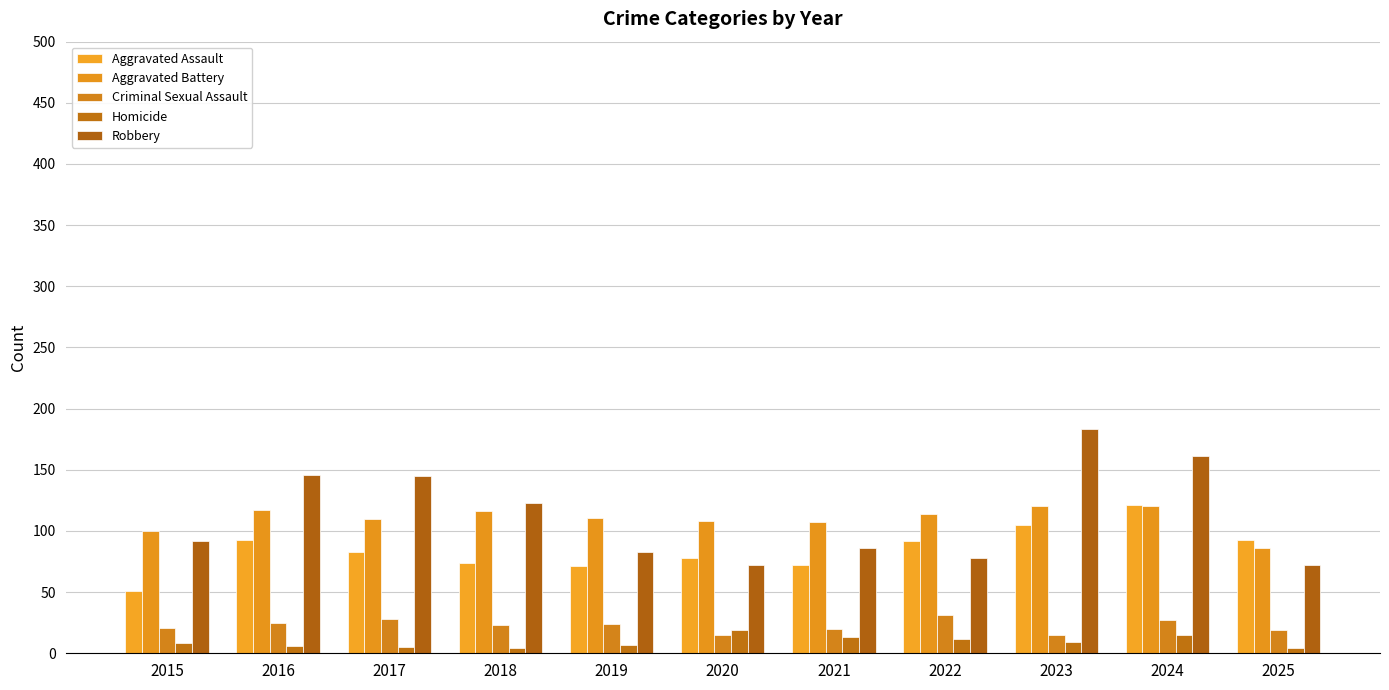

What are all the series names shown in the legend?

Aggravated Assault, Aggravated Battery, Criminal Sexual Assault, Homicide, Robbery